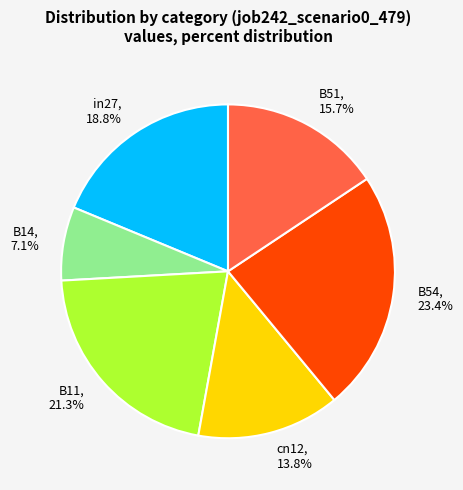

The B51 slice represents 16% of the pie. True or false?

True